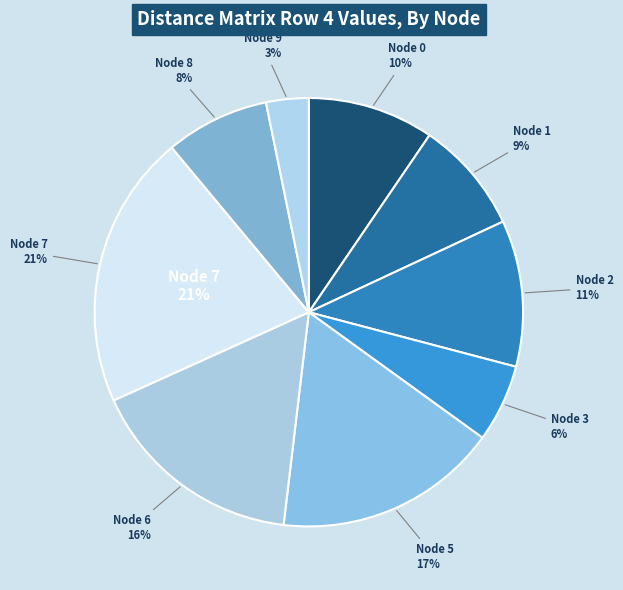

To the nearest percent, what percentage of the pie is 5?

17%